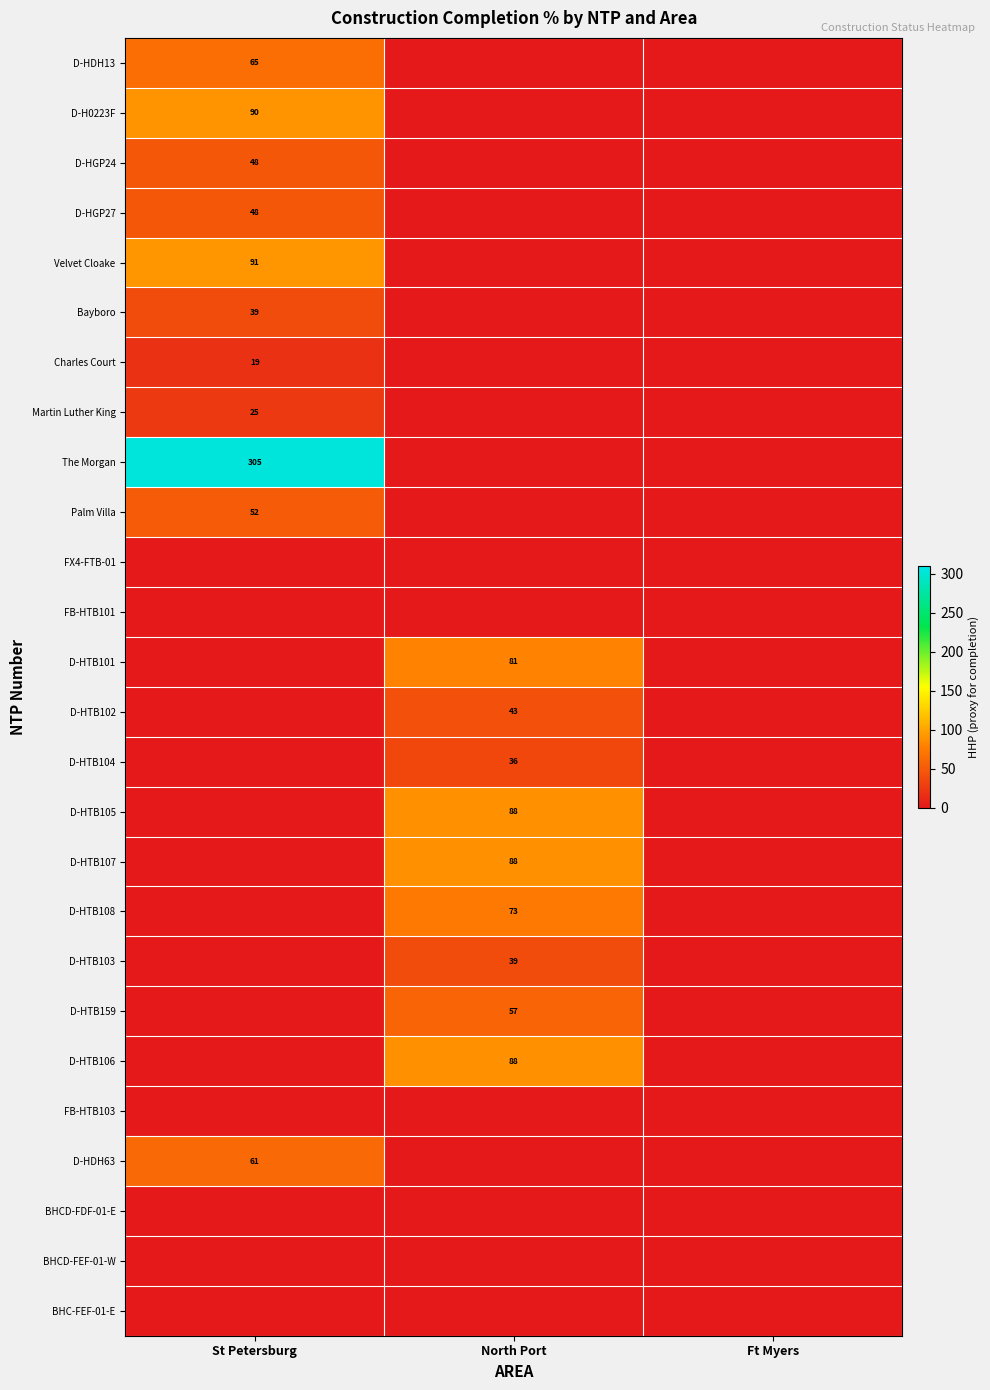

What is the spread (max minus min) of values at North Port?

88